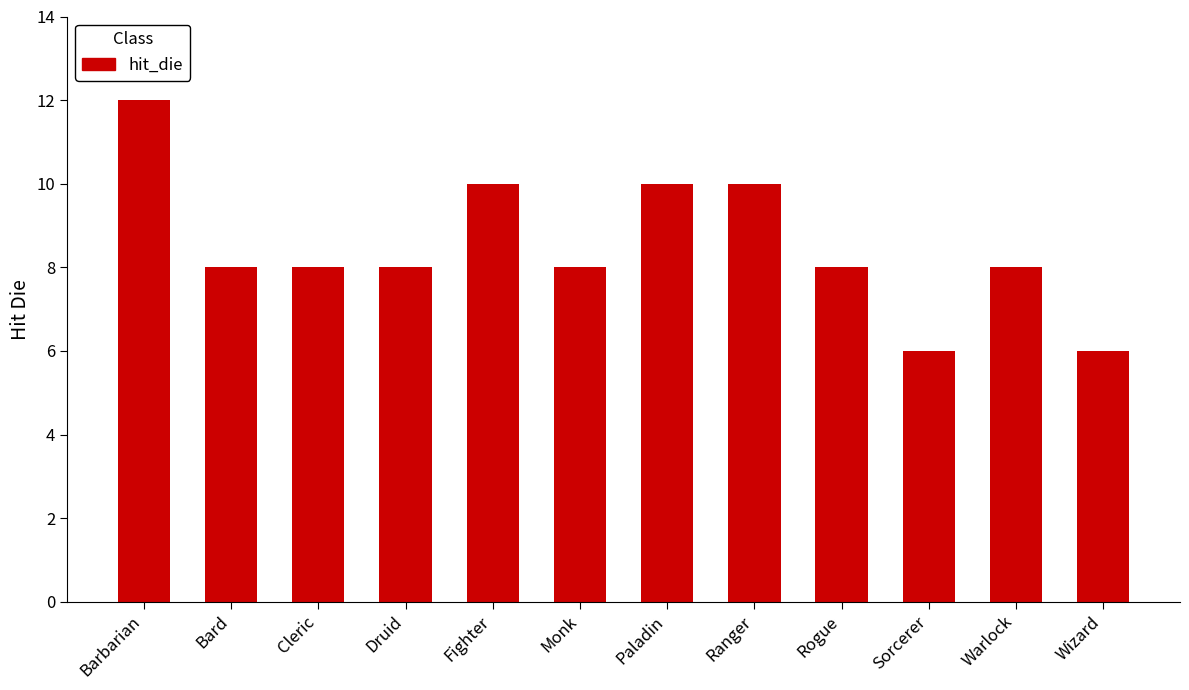

What is the ratio of the value at Cleric to the value at Paladin?

0.8